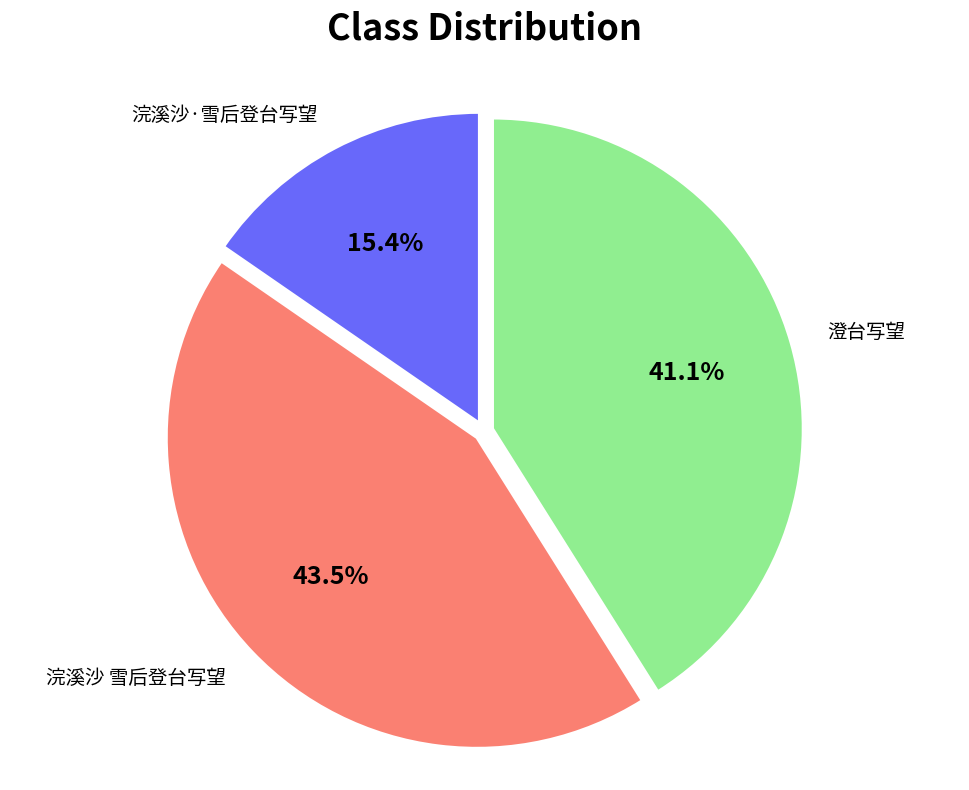

Is there a majority slice in this chart?

No